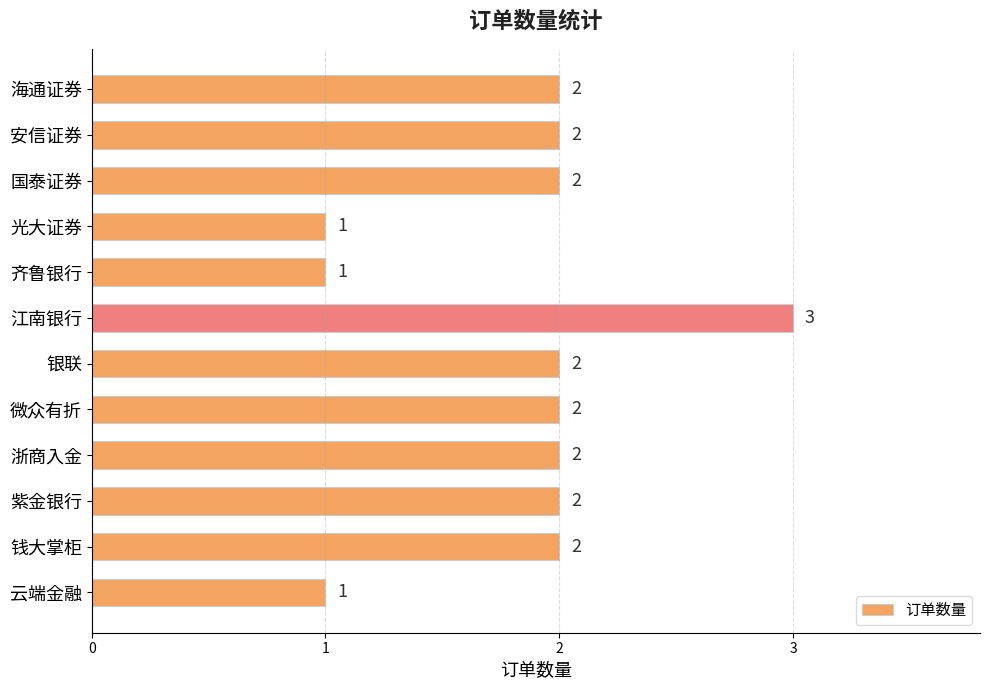

Approximately how many times larger is the value at 微众有折 compared to 银联?

1.0